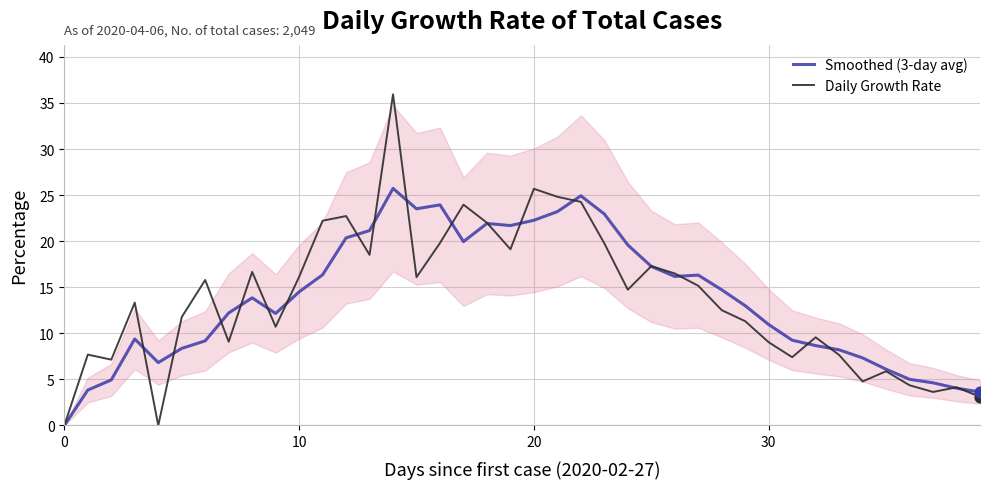

At how many categories does at least one series exceed 4?

38